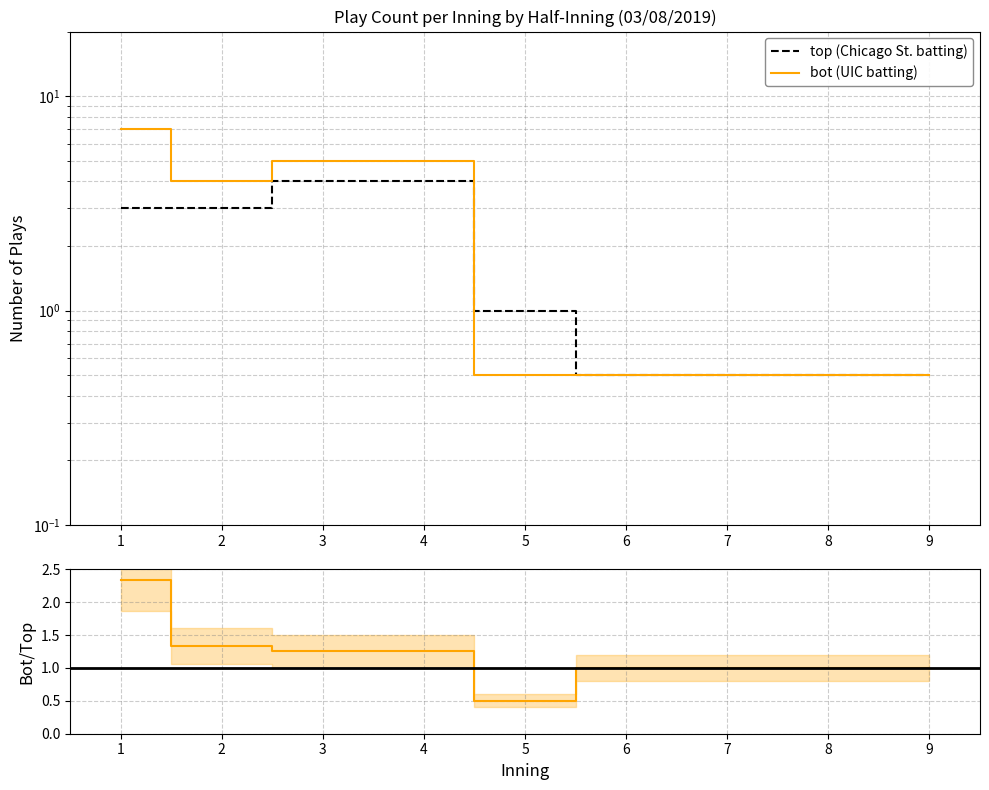

Is it true that top (Chicago St. batting) equals 0.6 at 5?

False